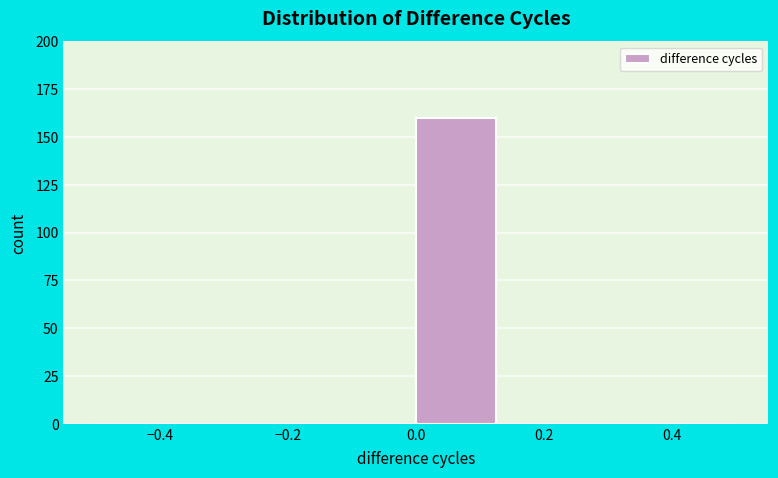

Reading left to right, list every bar in this chart as the range it spans on the x-axis followed by its height. Neither the bar edges nor the heights are printed on the chart, so give them approximately, as read against the axes.

-0.500 to -0.375: 0
-0.375 to -0.250: 0
-0.250 to -0.125: 0
-0.125 to 0.000: 0
0.000 to 0.125: 160
0.125 to 0.250: 0
0.250 to 0.375: 0
0.375 to 0.500: 0